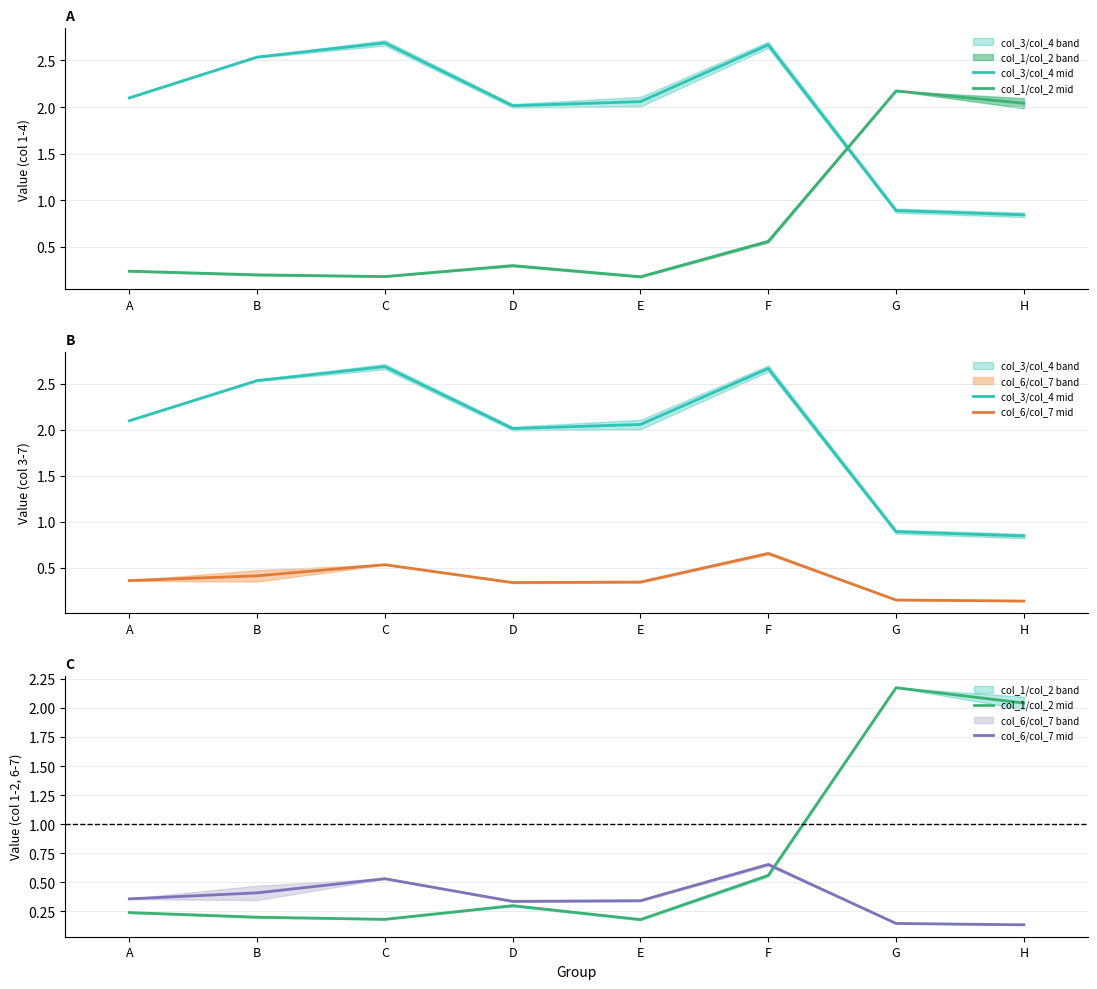

Between which two adjacent categories do col_1/col_2 mid and col_3/col_4 mid first intersect?

F and G